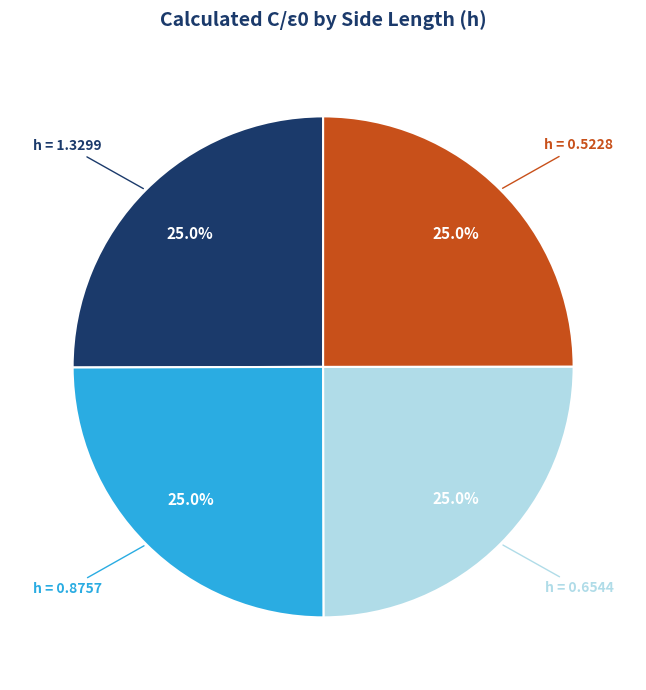

How many segments does this pie chart have?

4